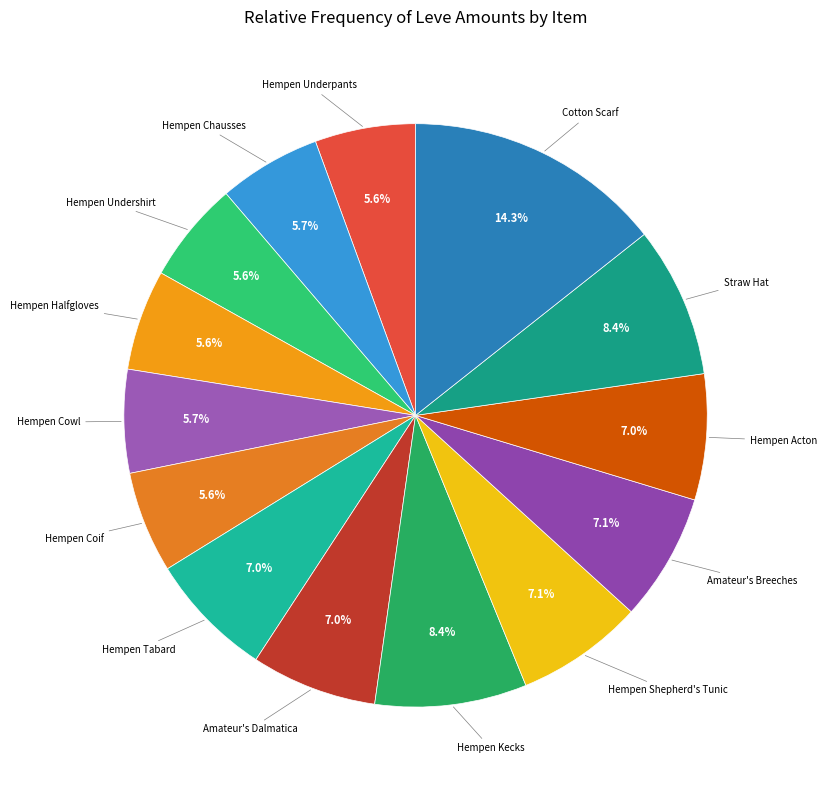

To the nearest percent, what portion does Cotton Scarf represent?

14%